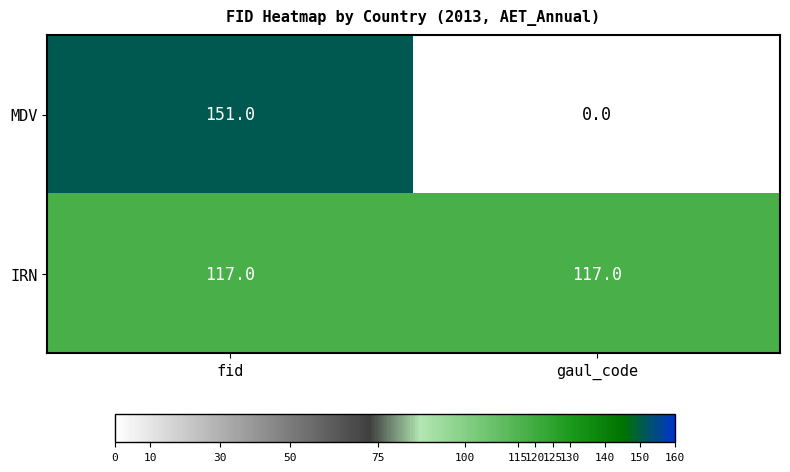

Is it true that MDV equals 75 at gaul_code?

False